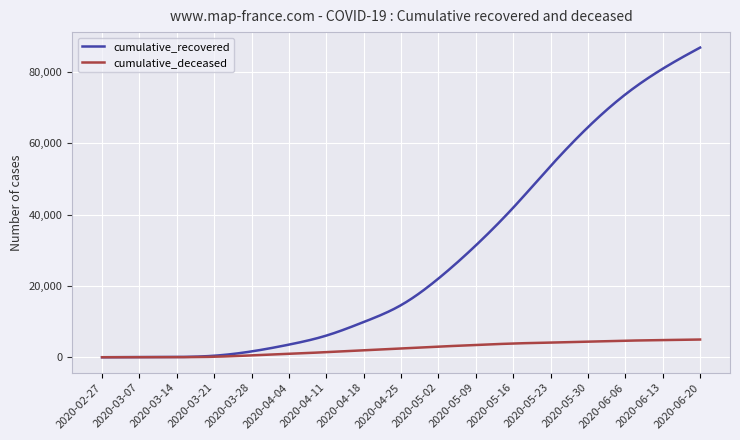

Rank the series by their average value, from highest to lowest.

cumulative_recovered, cumulative_deceased